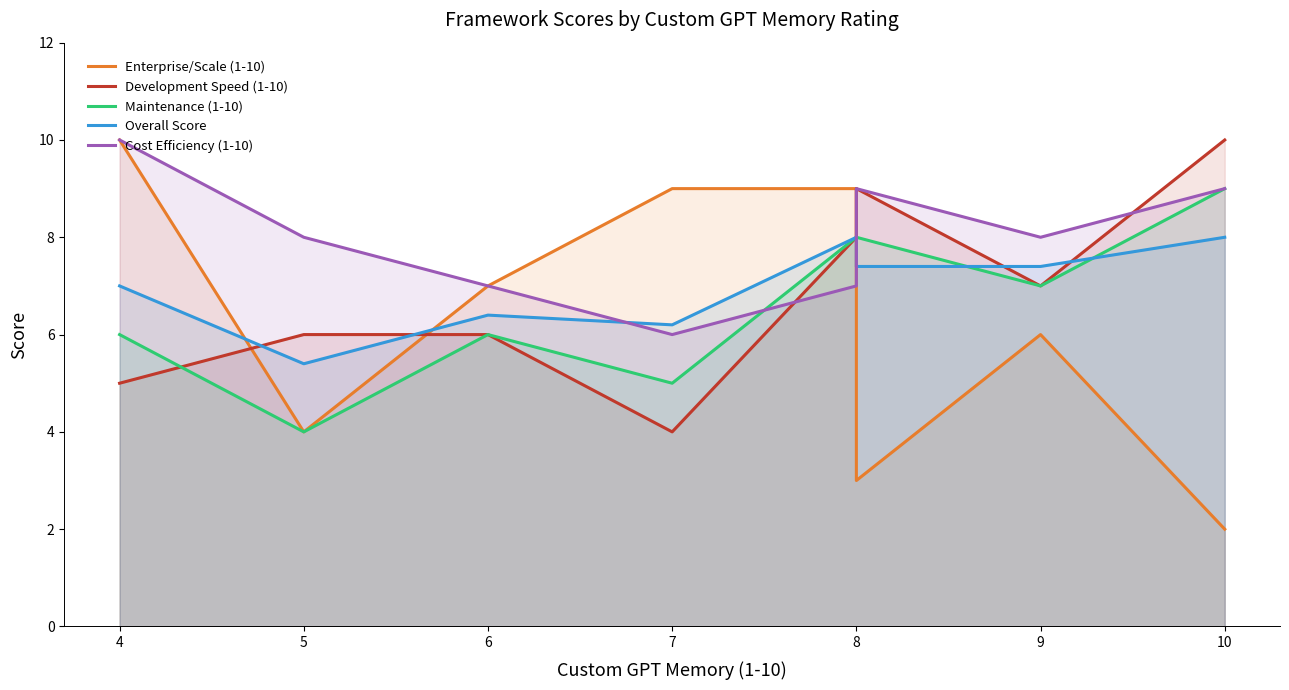

What is the sum of all Cost Efficiency (1-10) values?

64.0